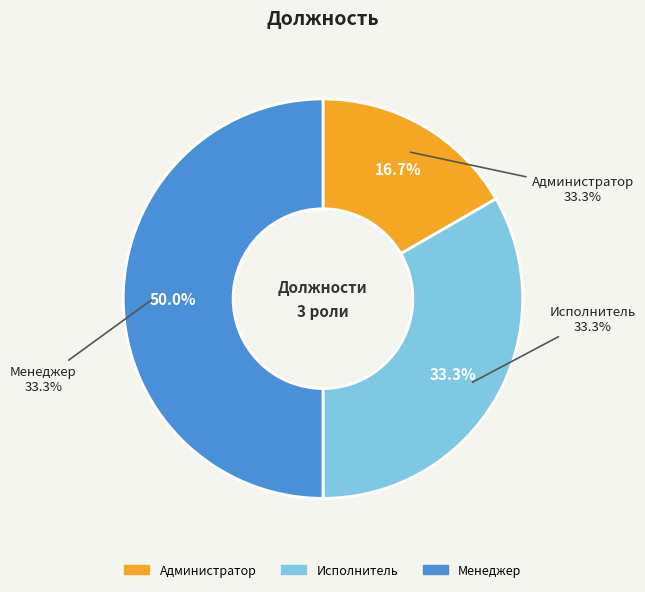

Do Менеджер and Исполнитель together represent more than half of the pie?

Yes